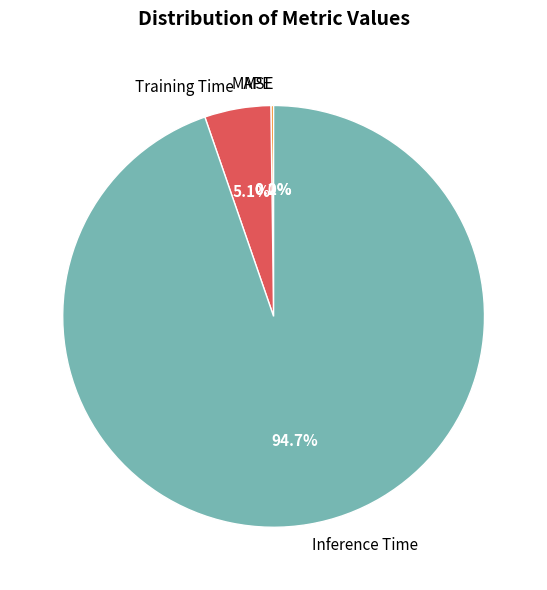

Rank the categories by value from highest to lowest.

Inference Time, Training Time, MAPE, MSE, SMAPE